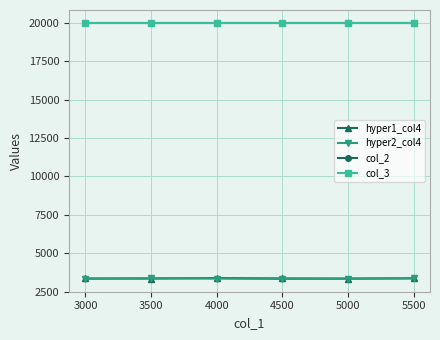

Which series has the largest range (max minus min)?

hyper2_col4